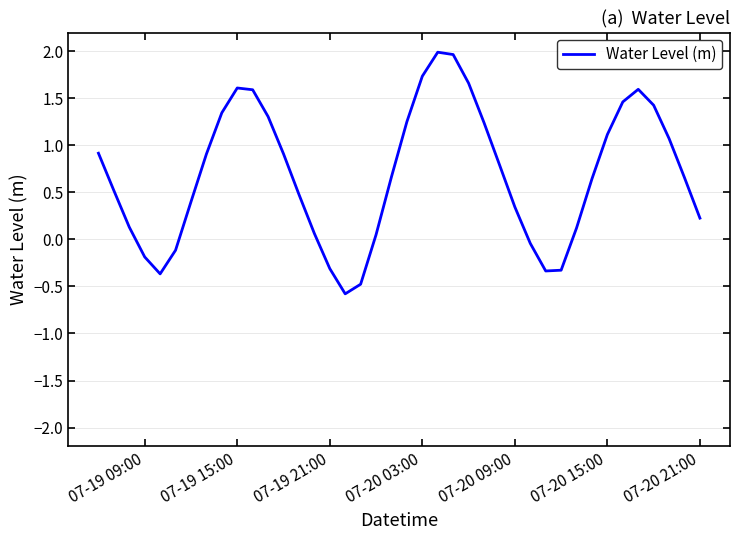

What is the average value?

0.7